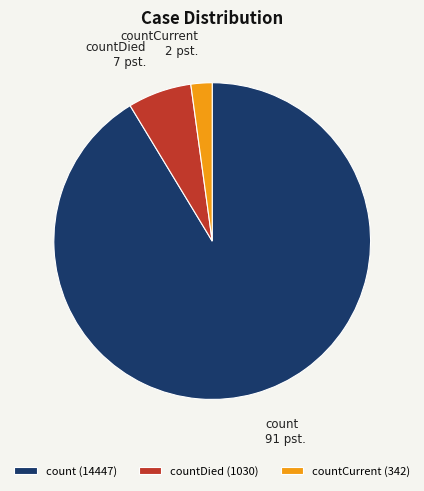

Rank the categories by value from lowest to highest.

countCurrent, countDied, count